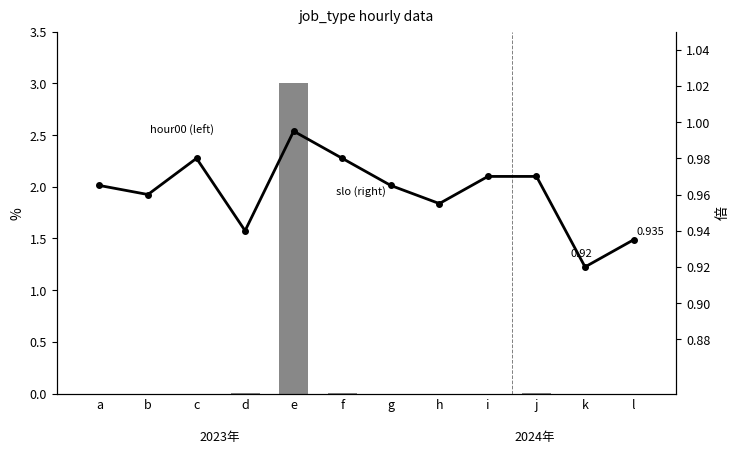

Reading right to left, what are all the values shown in this chart?

hour00 (left): l=0.0	k=0.0	j=0.0	i=0.0	h=0.0	g=0.0	f=0.0	e=3.0	d=0.0	c=0.0	b=0.0	a=0.0
slo (right): l=0.9	k=0.9	j=1.0	i=1.0	h=1.0	g=1.0	f=1.0	e=1.0	d=0.9	c=1.0	b=1.0	a=1.0